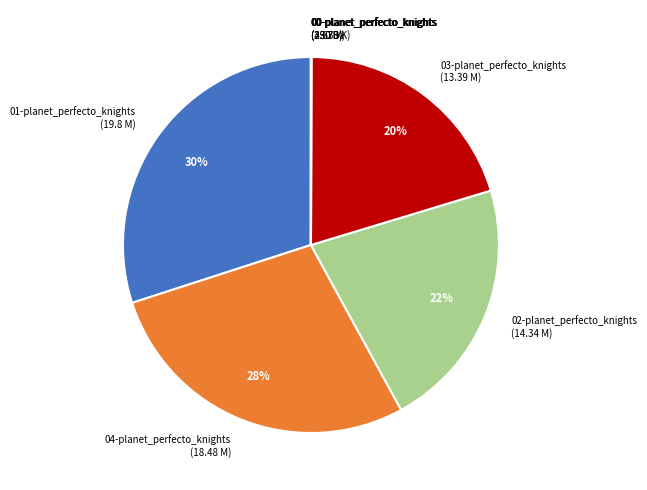

To the nearest percent, what percentage of the pie is 04-planet_perfecto_knights (18.48 M)?

28%